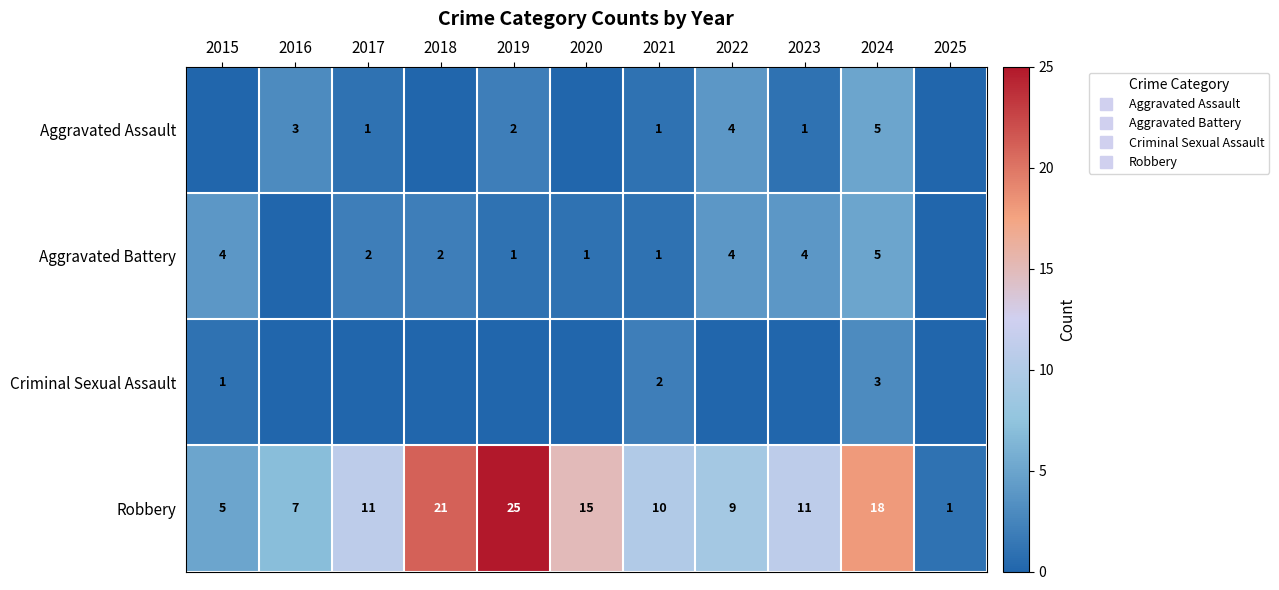

What is the maximum value for Aggravated Assault?

5